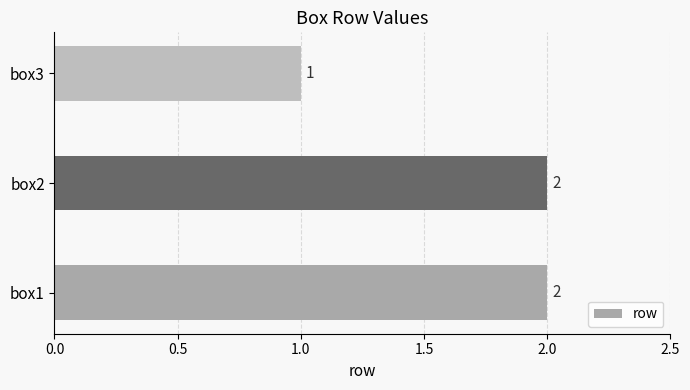

Which category has the lowest value across all series?

box3